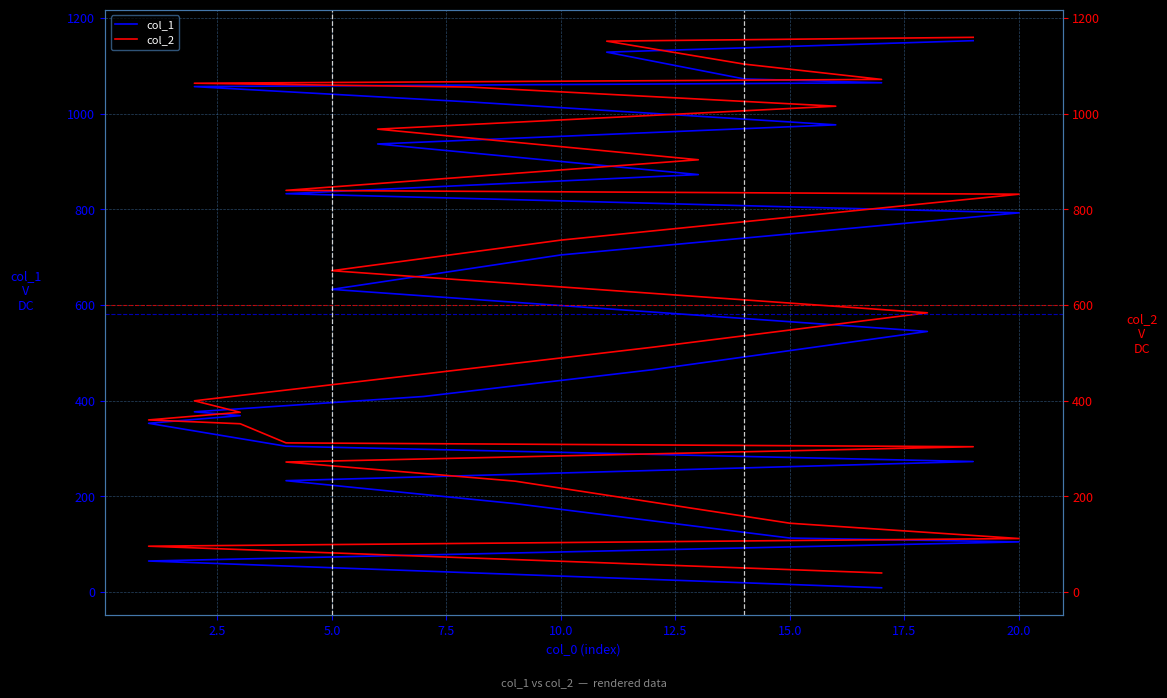

True or false: col_1 and col_2 intersect in this chart.

False